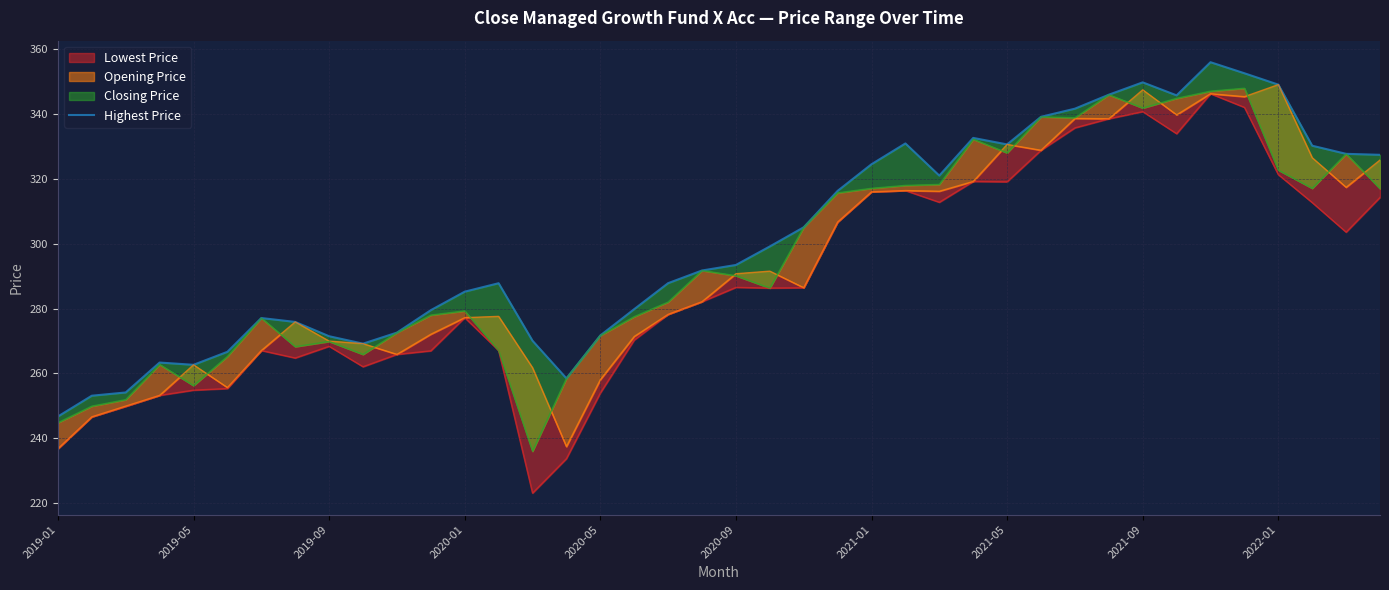

Is it true that the value at 11 is 279.5?

True